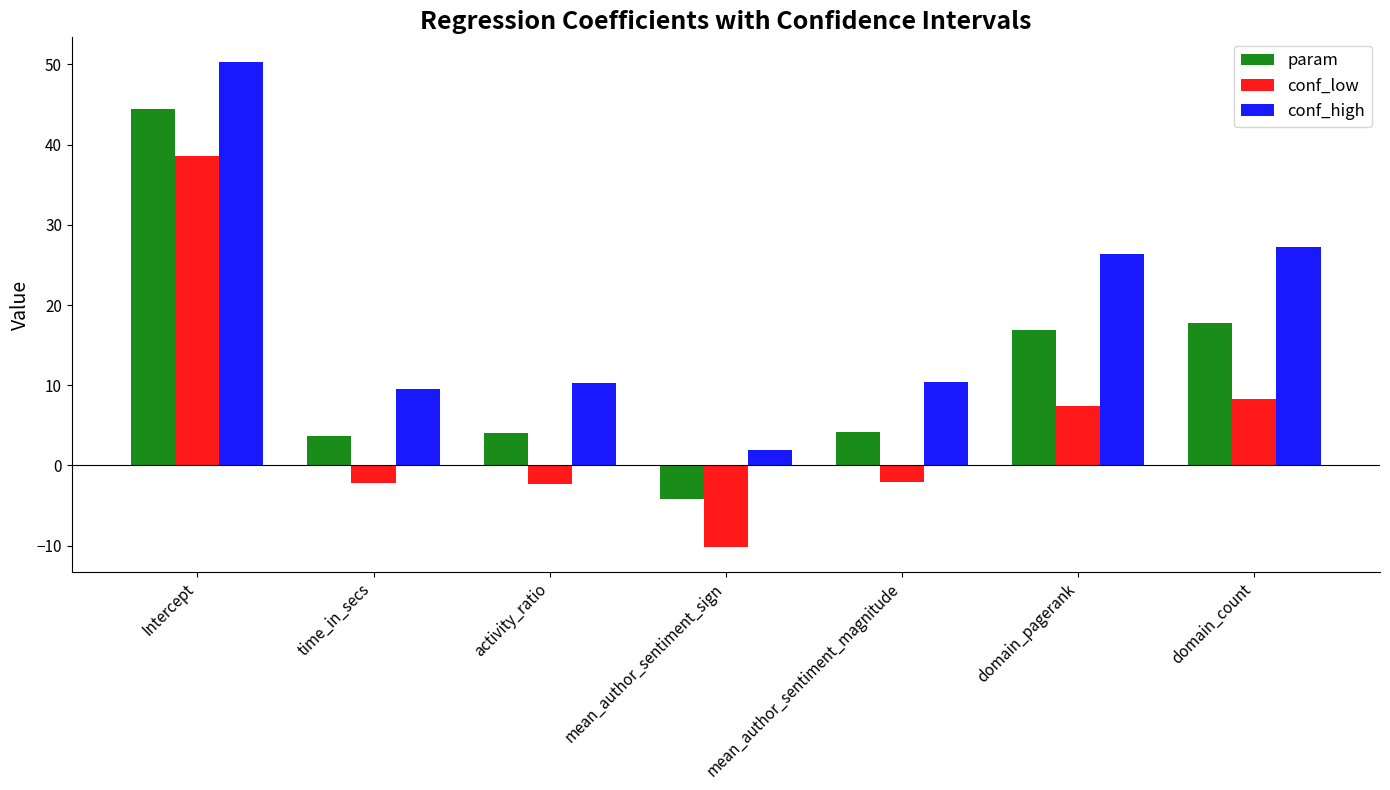

What position from the right is activity_ratio?

5